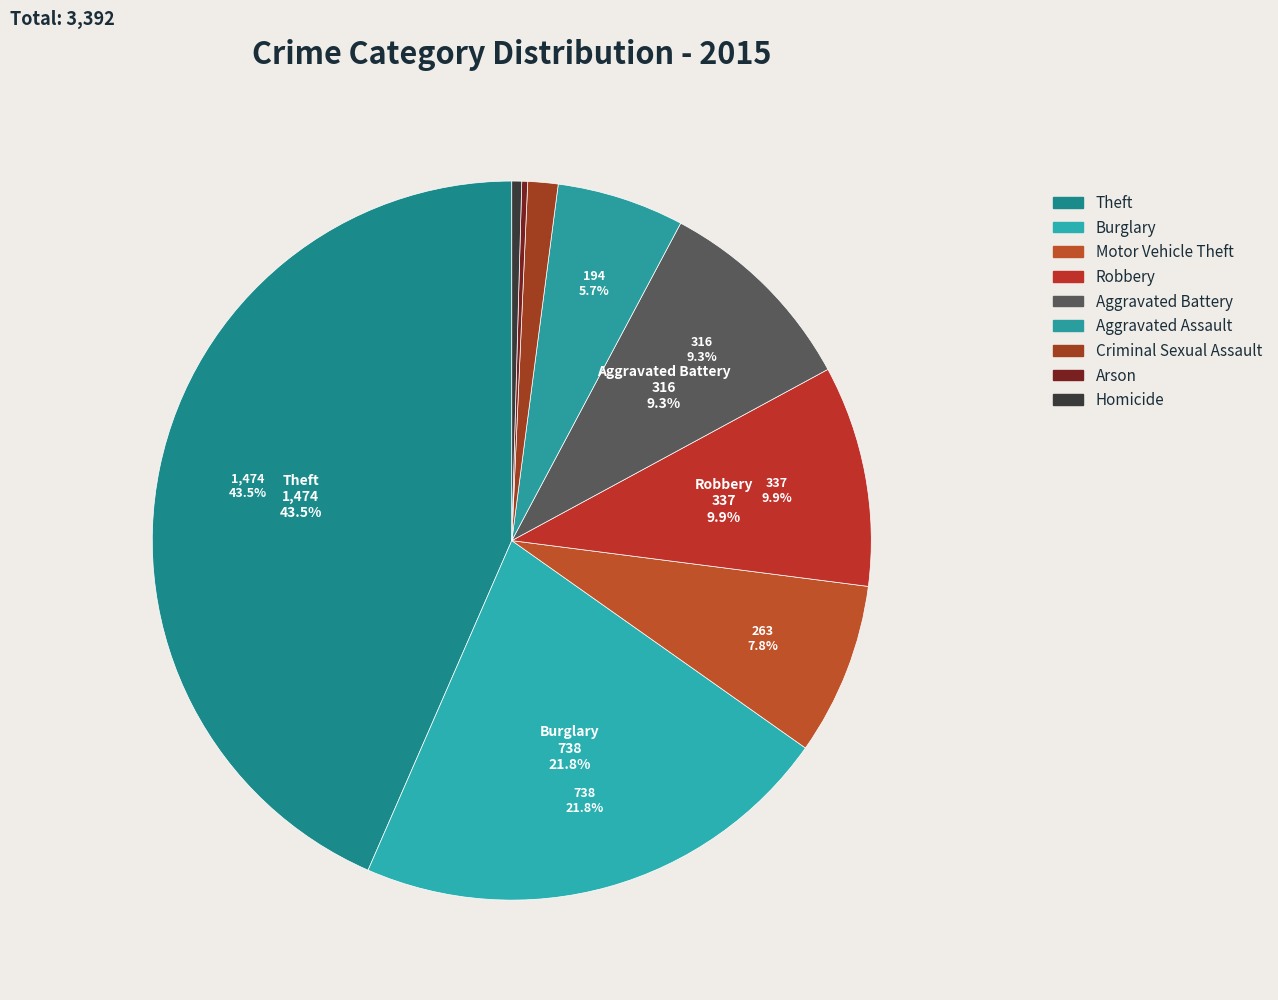

To the nearest percent, what percentage of the pie is Robbery?

10%